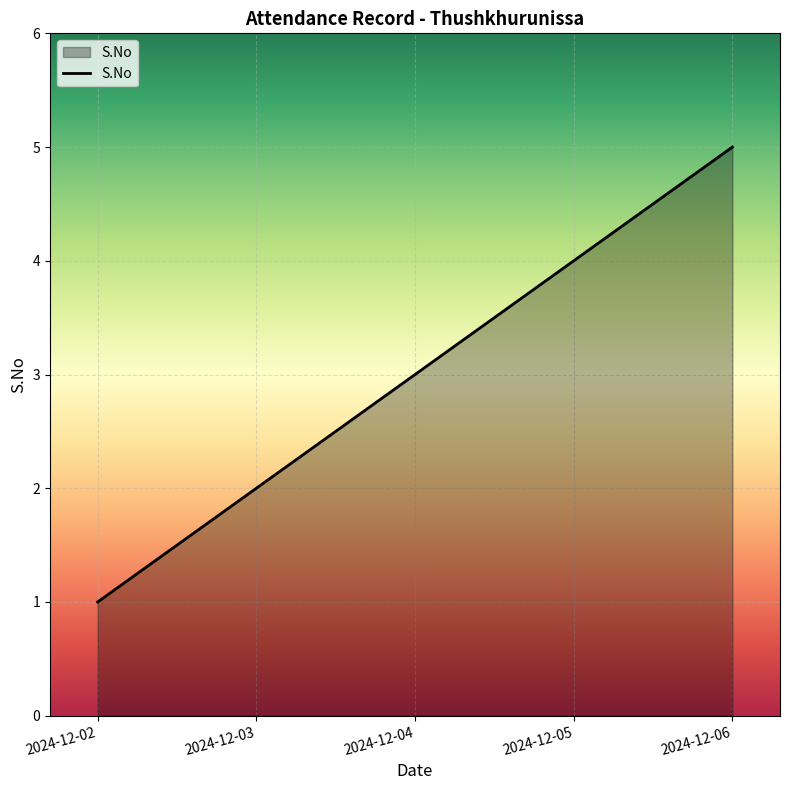

What is the average value?

3